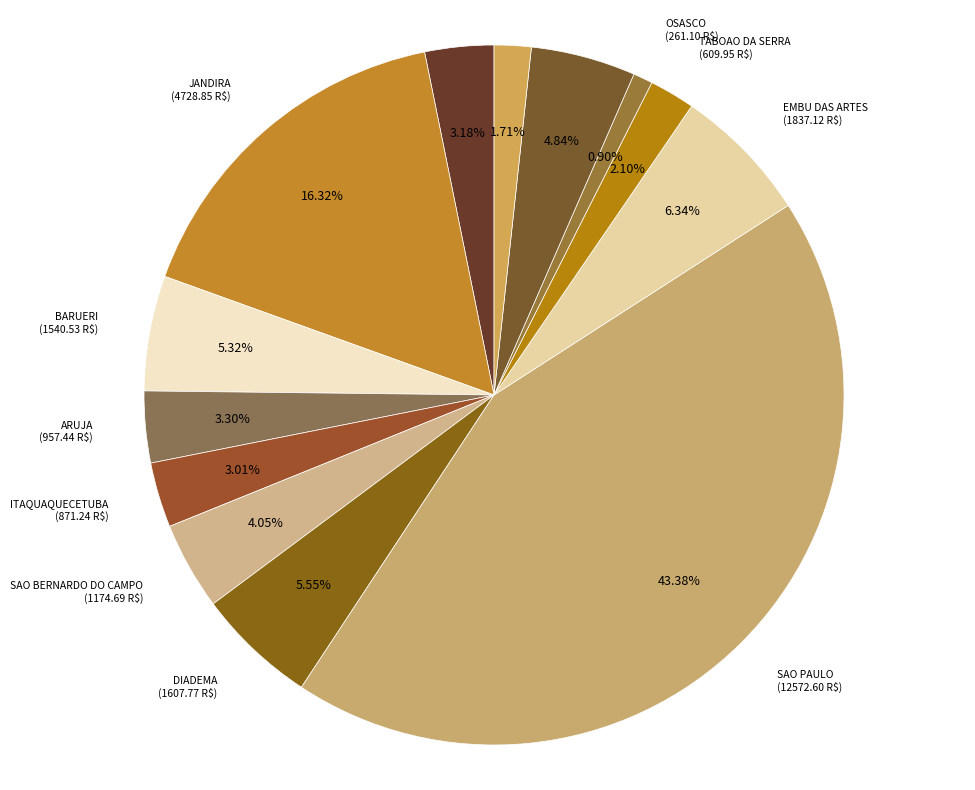

Is it true that SAO BERNARDO DO CAMPO is 4% of the pie?

True